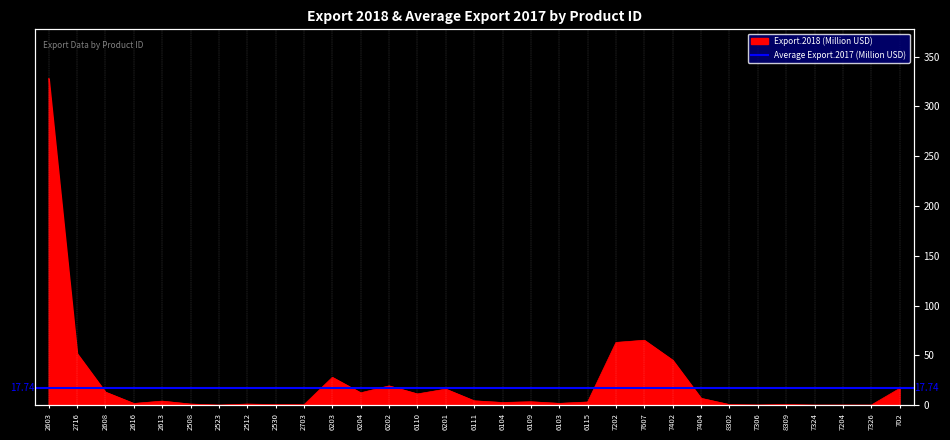

Reading right to left, extract all data points from this chart.

702=16.9	7326=0.2	7204=0.2	7324=0.2	8309=0.7	7306=0.3	8302=0.7	7404=7.0	7402=45.2	7607=65.3	7202=63.1	6115=3.3	6103=1.9	6109=3.5	6104=2.8	6111=4.5	6201=16.2	6110=11.4	6202=19.4	6204=12.5	6203=28.0	2703=0.5	2530=0.7	2512=1.2	2523=0.2	2508=1.2	2613=4.1	2616=1.8	2608=13.2	2716=52.0	2603=328.2